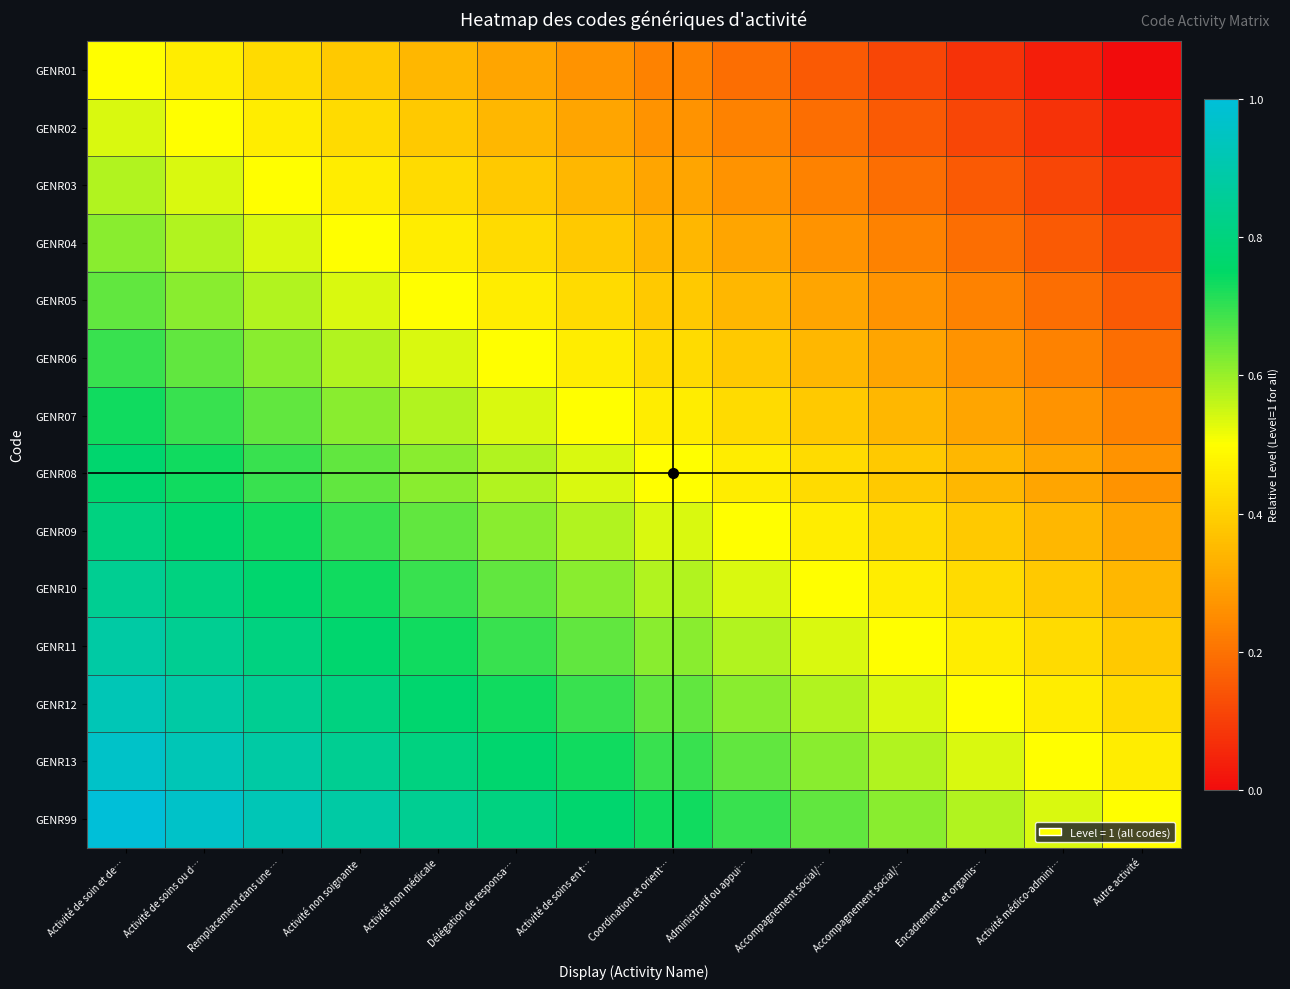

At which category is the sum across all series the highest?

Activité de soin et de…